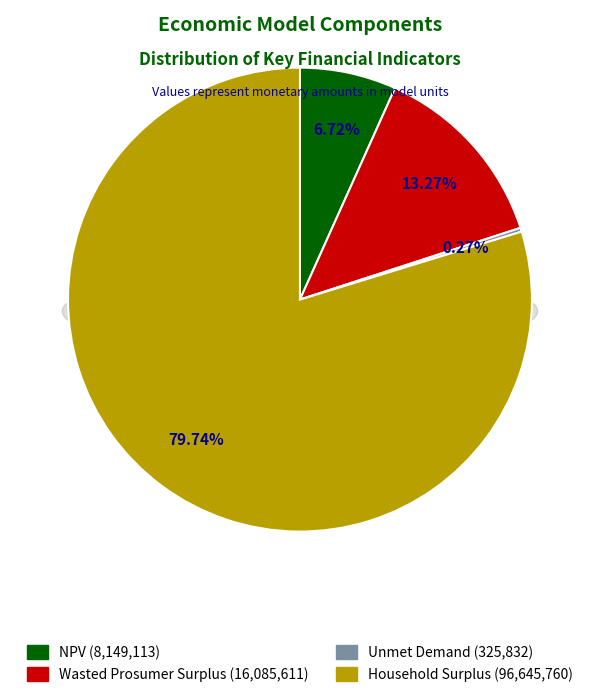

Which slice represents more than half of the pie?

Household Surplus